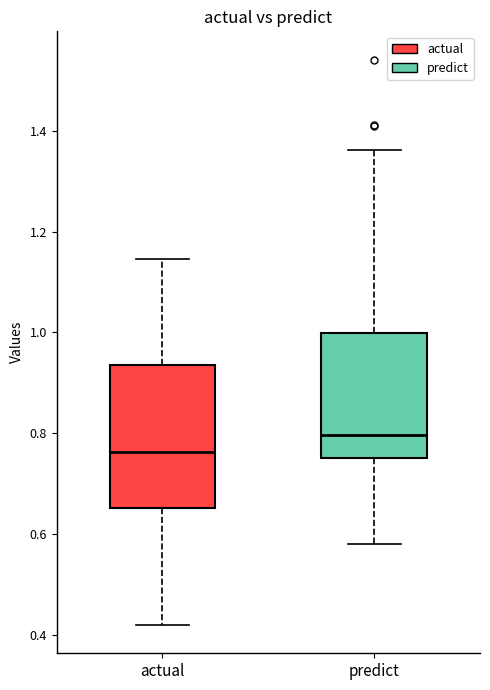

Reading left to right, transcribe this box plot: for each box, give where its median line is, the range the box spans, and where its two whiskers end, as read against the y-axis. The values are not printed on the chart, so give them approximately, as read against the axis.

actual: median 0.76, box 0.66 to 0.94, whiskers 0.42 to 1.14
predict: median 0.80, box 0.76 to 1.00, whiskers 0.58 to 1.36